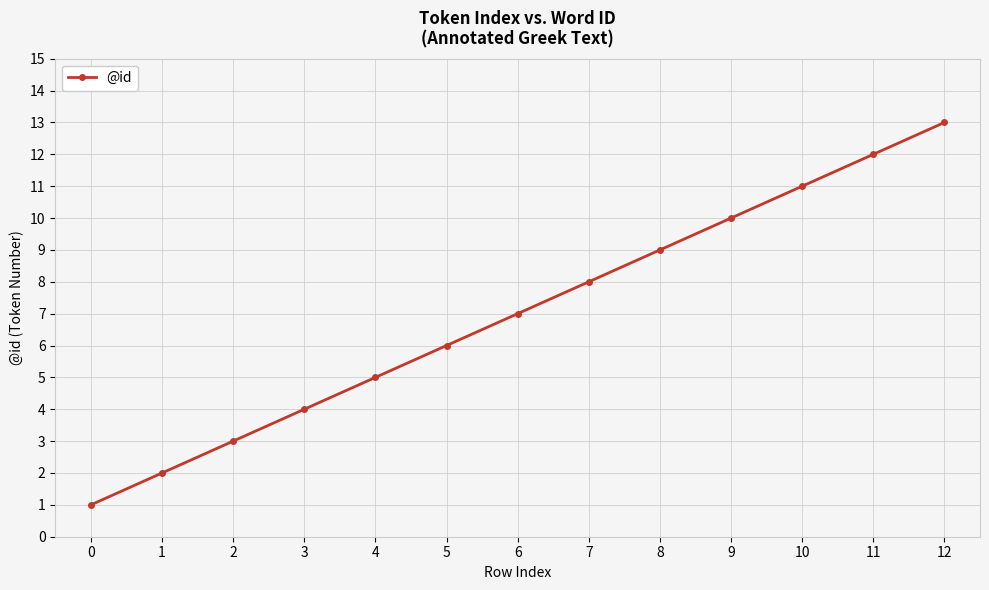

Reading left to right, extract all data points from this chart.

1	2	3	4	5	6	7	8	9	10	11	12	13